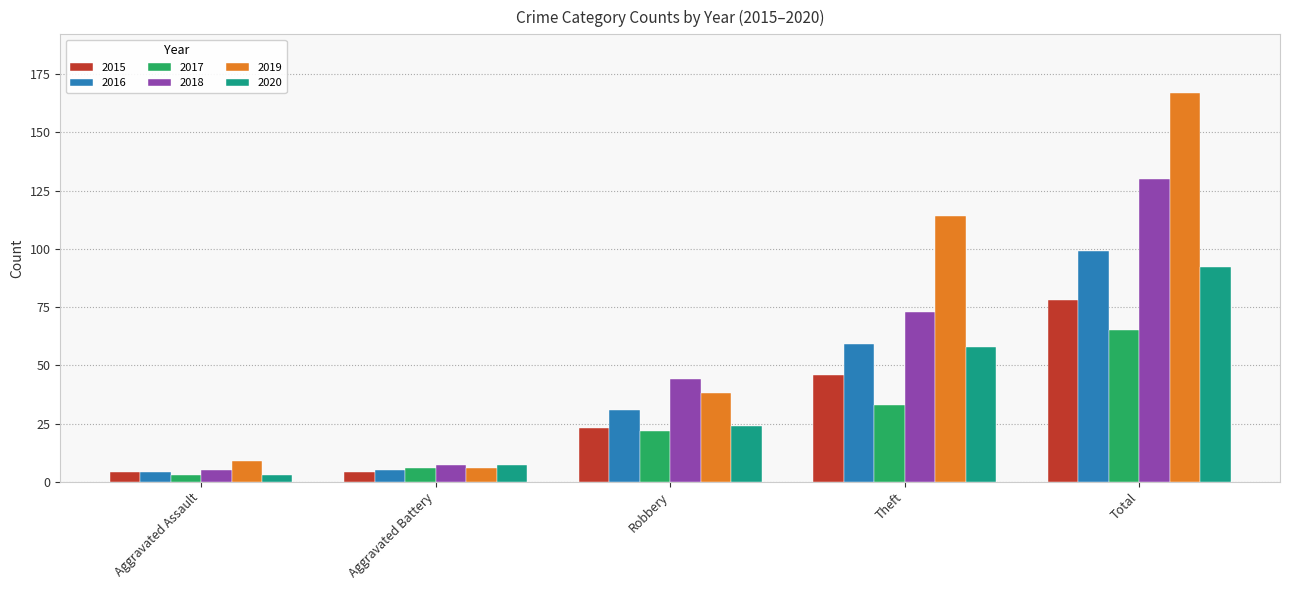

Reading right to left, list all the values displayed in this chart.

2015: Total=78	Theft=46	Robbery=23	Aggravated Battery=4	Aggravated Assault=4
2016: Total=99	Theft=59	Robbery=31	Aggravated Battery=5	Aggravated Assault=4
2017: Total=65	Theft=33	Robbery=22	Aggravated Battery=6	Aggravated Assault=3
2018: Total=130	Theft=73	Robbery=44	Aggravated Battery=7	Aggravated Assault=5
2019: Total=167	Theft=114	Robbery=38	Aggravated Battery=6	Aggravated Assault=9
2020: Total=92	Theft=58	Robbery=24	Aggravated Battery=7	Aggravated Assault=3